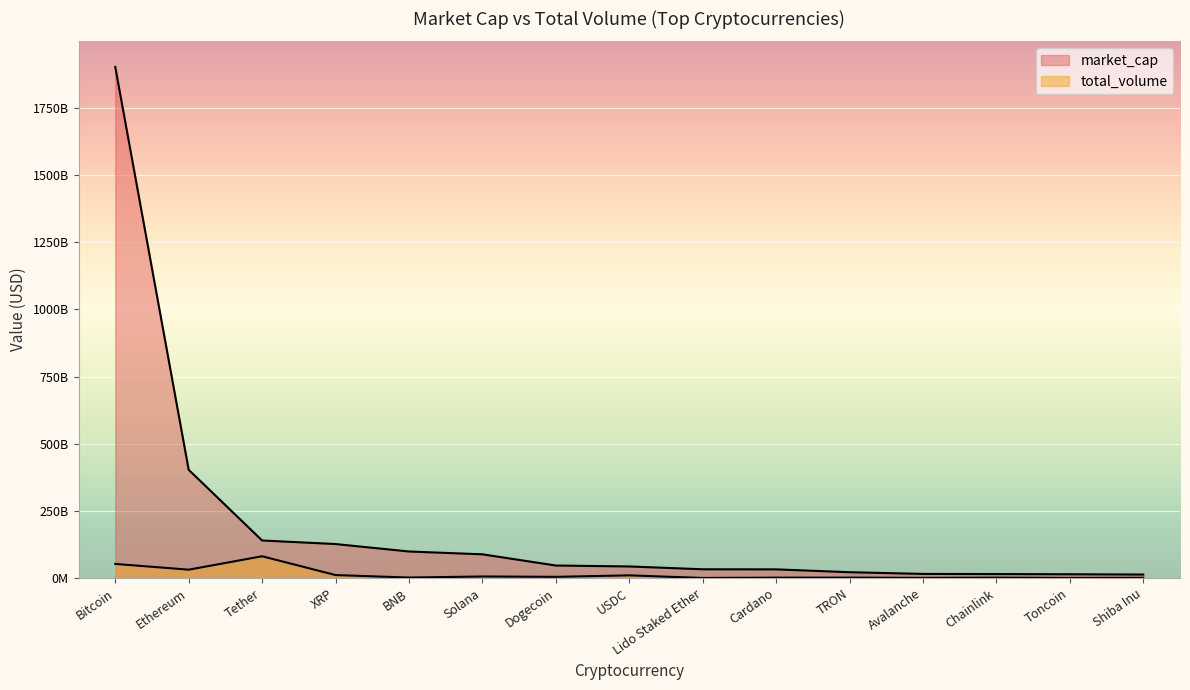

Rank the series at Toncoin from lowest to highest value.

total_volume, market_cap